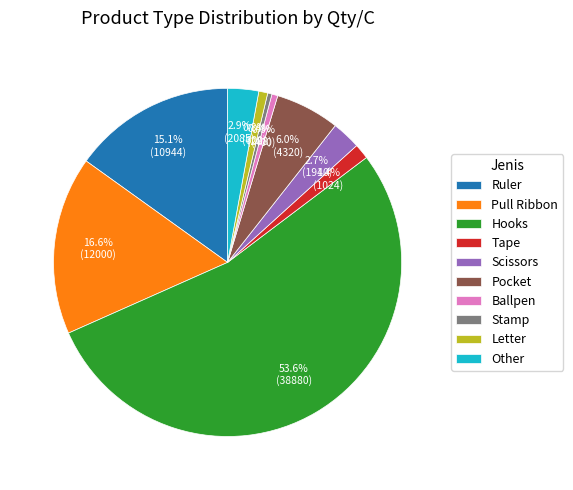

Approximately how many times larger is the value at Letter compared to Ballpen?

1.5